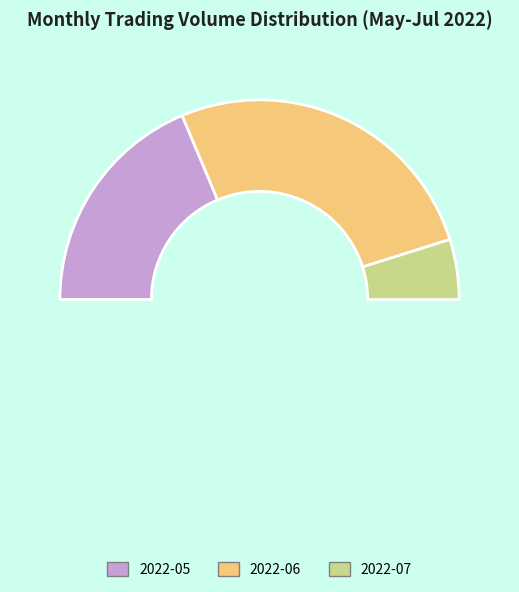

Is there a majority slice in this chart?

No